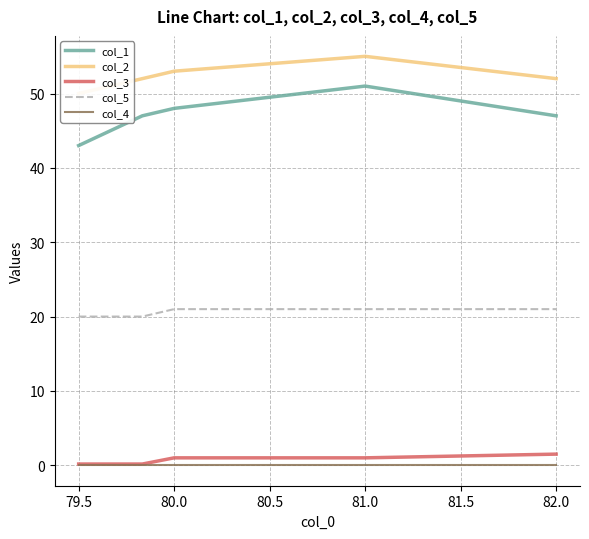

True or false: col_5 and col_4 cross at least once.

False